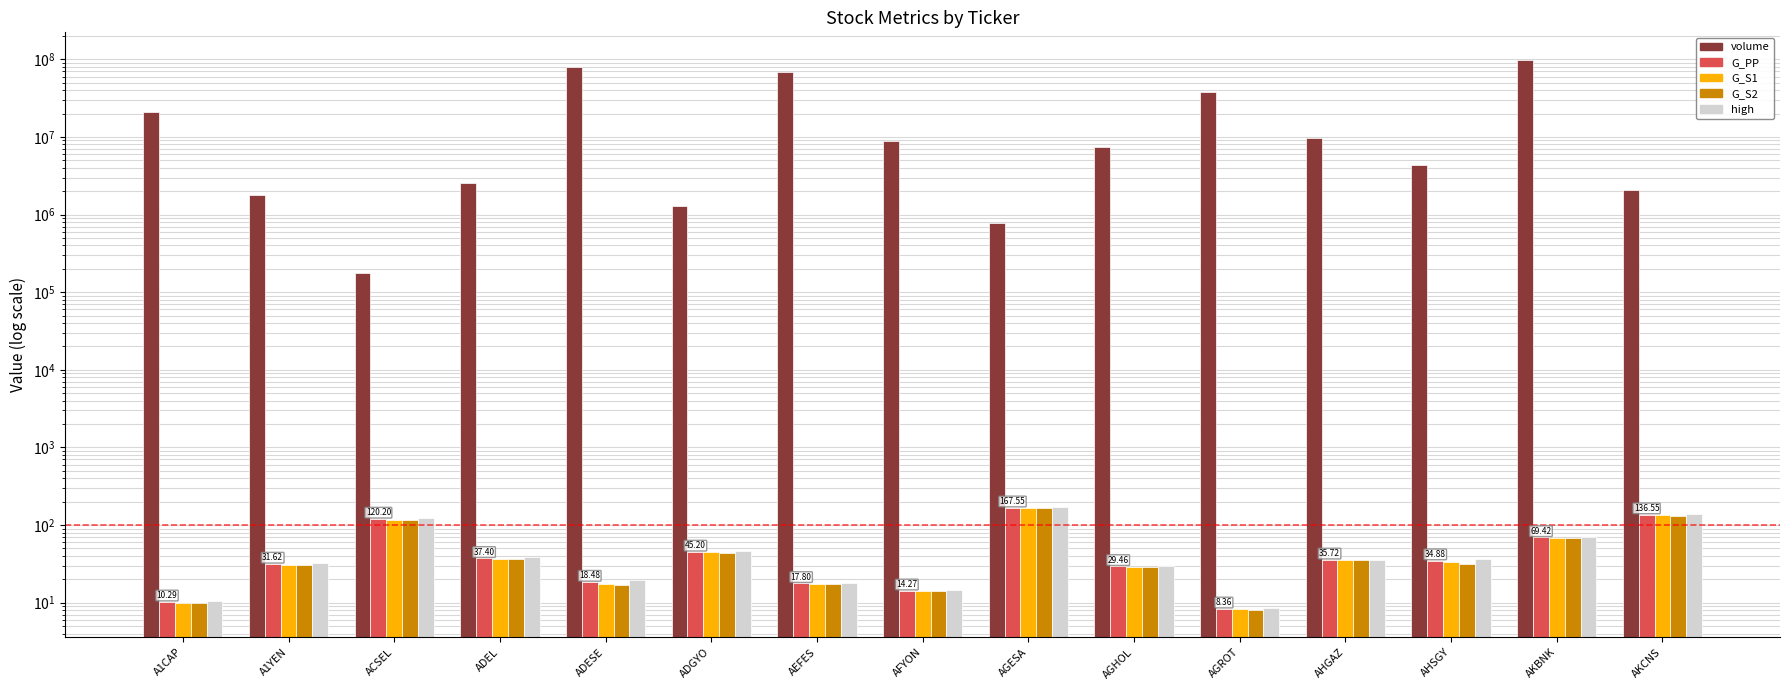

Reading right to left, what are all the values shown in this chart?

volume: 2098712.0	98409817.0	4346913.0	9707358.0	38186053.0	7375625.0	781748.0	8868080.0	68930255.0	1304970.0	78830274.0	2520545.0	179149.0	1769313.0	20846834.0
G_PP: 136.6	69.4	34.9	35.7	8.4	29.5	167.6	14.3	17.8	45.2	18.5	37.4	120.2	31.6	10.3
G_S1: 135.1	69.0	33.5	35.6	8.2	29.1	166.1	14.2	17.6	44.4	17.5	36.5	117.5	30.8	10.0
G_S2: 132.2	67.6	31.8	35.4	8.1	28.7	165.2	14.0	17.4	44.0	16.9	36.1	116.0	30.4	9.9
high: 138.0	69.9	36.2	35.8	8.5	29.9	169.0	14.4	18.0	46.0	19.5	38.3	122.9	32.5	10.5